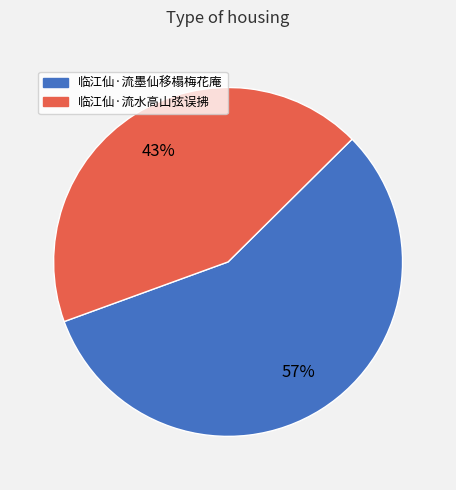

Is there a majority slice in this chart?

Yes